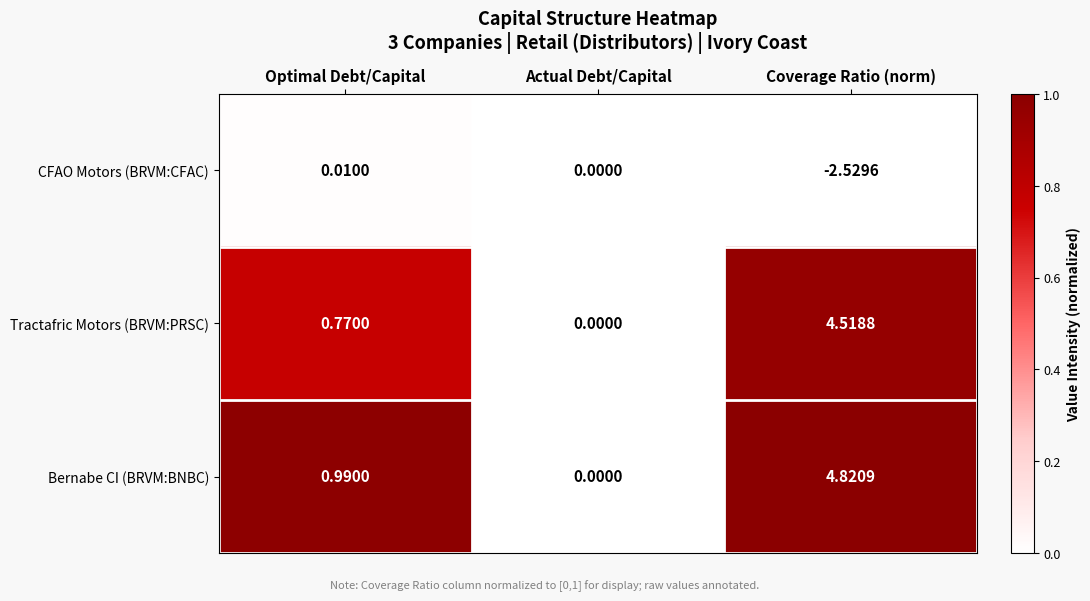

Which series has the widest spread of values?

Bernabe CI (BRVM:BNBC)